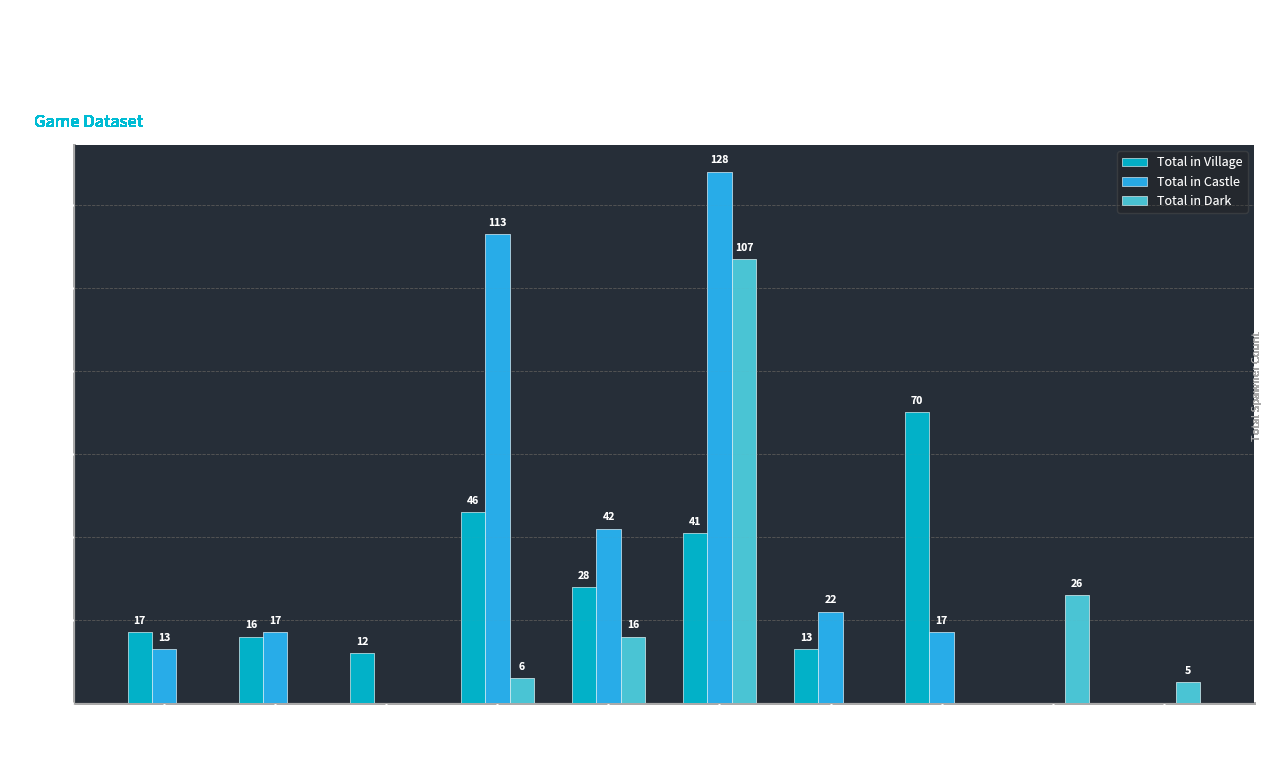

Between Archer02 and BadJunk, which series saw the biggest shift?

Total in Castle